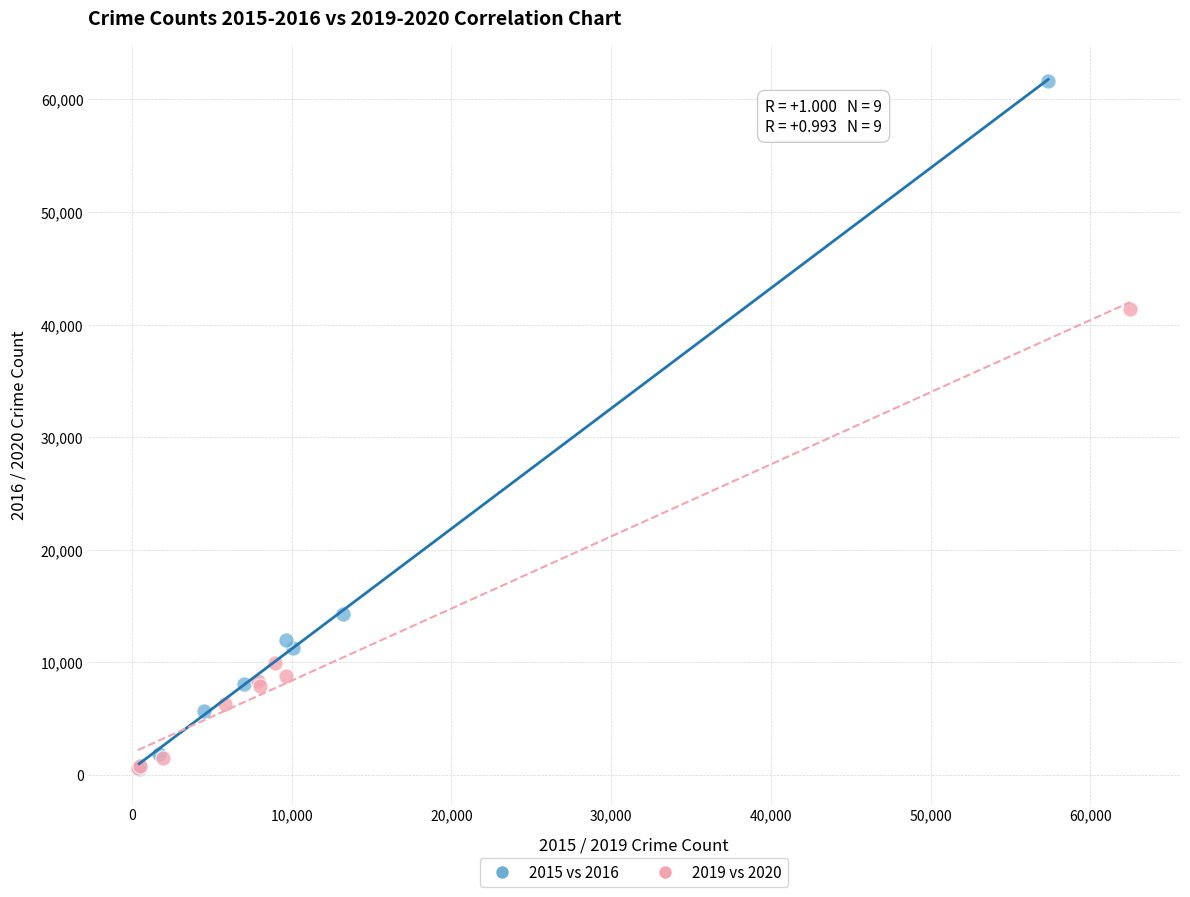

Which series contains the highest Y value?

2015 vs 2016